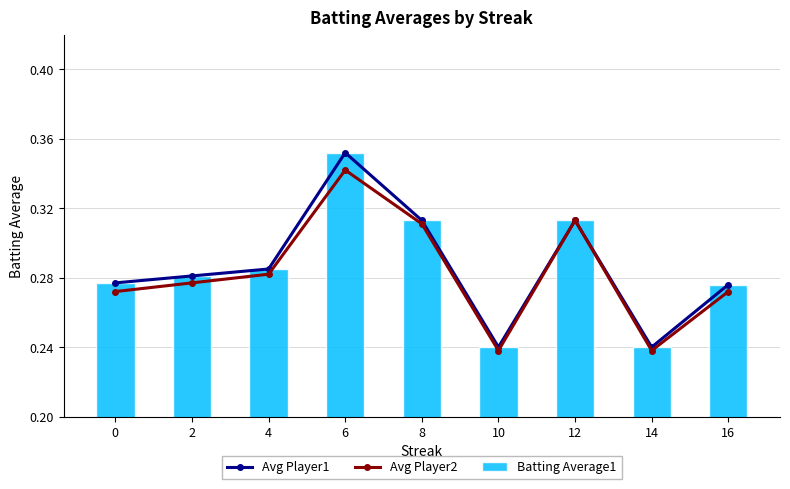

How many groups of bars are there?

9